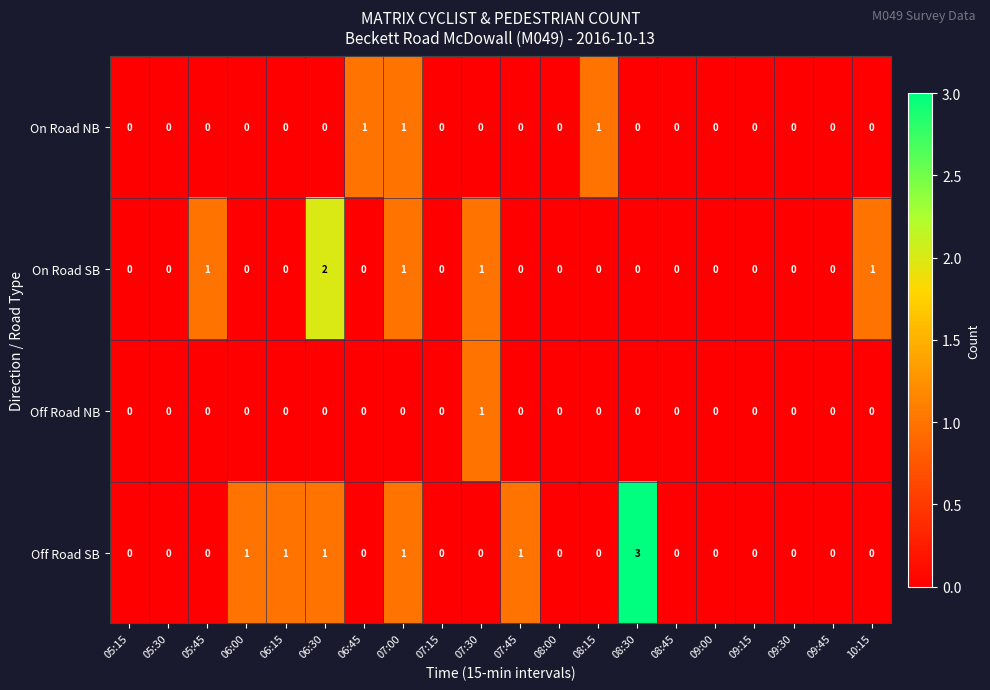

Count the On Road NB values in the range 0 to 1.

20